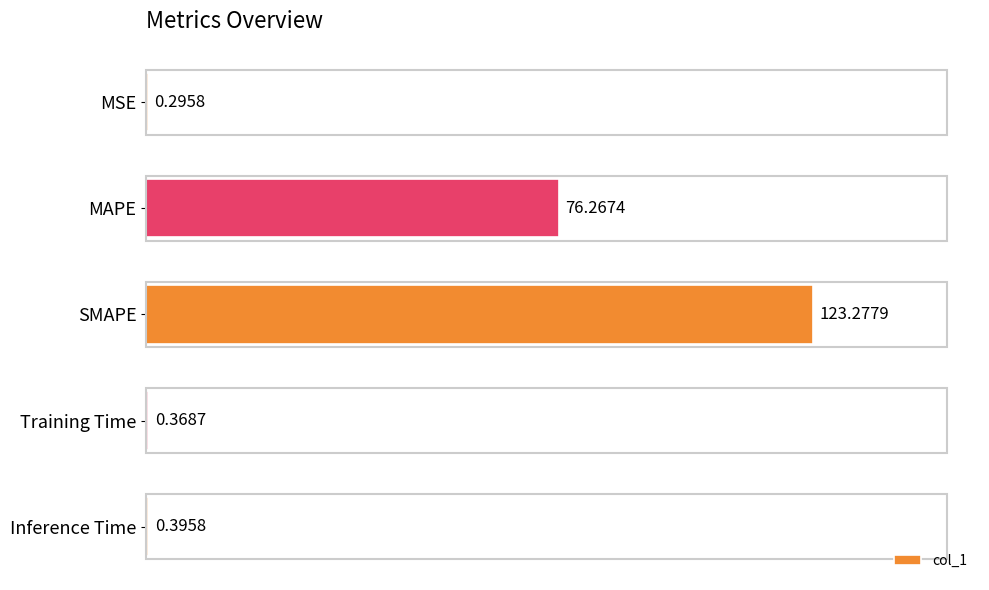

What is the sum of all values?

200.6